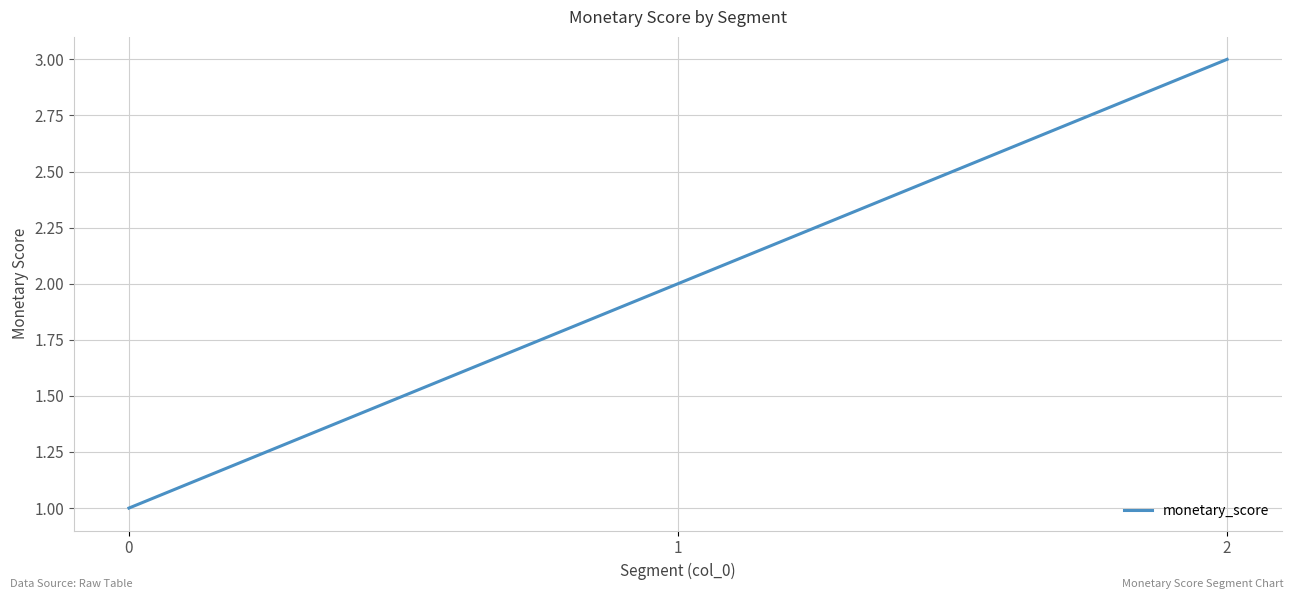

List the labels in order of value, largest first.

2, 1, 0